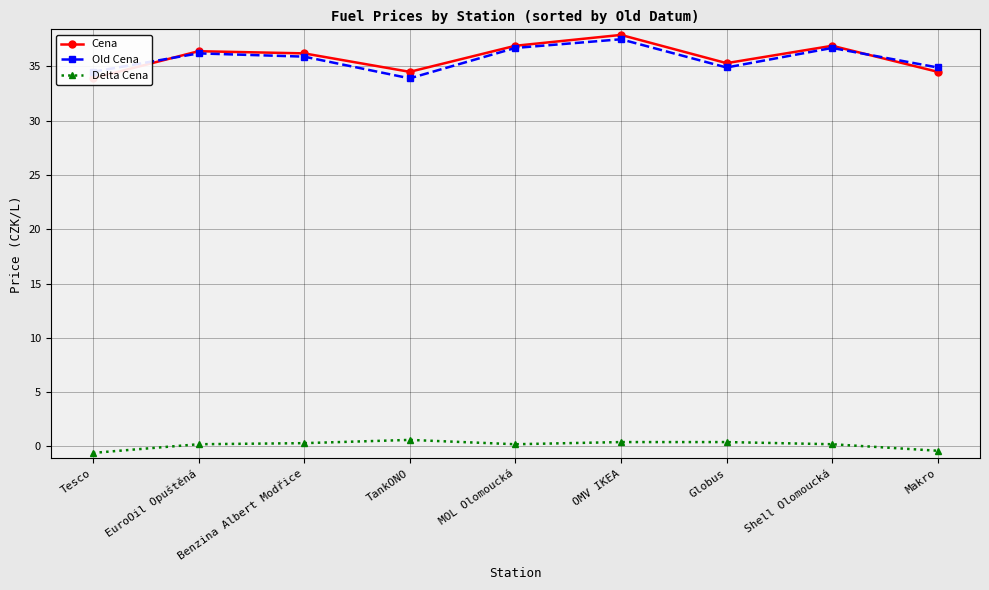

How many lines are shown in the chart?

3